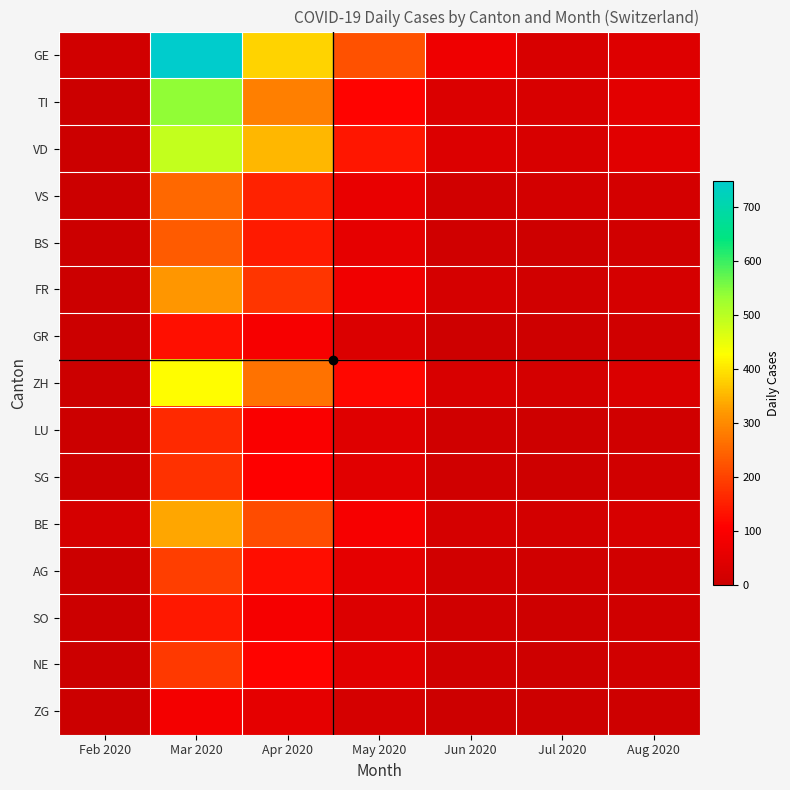

Reading right to left, what are all the values shown in this chart?

GE: Aug 2020=39	Jul 2020=29	Jun 2020=76	May 2020=221	Apr 2020=383	Mar 2020=749	Feb 2020=12
TI: Aug 2020=52	Jul 2020=29	Jun 2020=33	May 2020=114	Apr 2020=286	Mar 2020=540	Feb 2020=0
VD: Aug 2020=44	Jul 2020=27	Jun 2020=37	May 2020=138	Apr 2020=353	Mar 2020=490	Feb 2020=0
VS: Aug 2020=18	Jul 2020=15	Jun 2020=14	May 2020=64	Apr 2020=156	Mar 2020=252	Feb 2020=0
BS: Aug 2020=12	Jul 2020=8	Jun 2020=10	May 2020=57	Apr 2020=144	Mar 2020=235	Feb 2020=0
FR: Aug 2020=22	Jul 2020=14	Jun 2020=21	May 2020=79	Apr 2020=183	Mar 2020=318	Feb 2020=0
GR: Aug 2020=10	Jul 2020=7	Jun 2020=8	May 2020=34	Apr 2020=92	Mar 2020=130	Feb 2020=0
ZH: Aug 2020=31	Jul 2020=19	Jun 2020=27	May 2020=118	Apr 2020=268	Mar 2020=426	Feb 2020=0
LU: Aug 2020=11	Jul 2020=7	Jun 2020=10	May 2020=42	Apr 2020=98	Mar 2020=165	Feb 2020=0
SG: Aug 2020=12	Jul 2020=8	Jun 2020=11	May 2020=45	Apr 2020=106	Mar 2020=178	Feb 2020=0
BE: Aug 2020=24	Jul 2020=16	Jun 2020=21	May 2020=91	Apr 2020=214	Mar 2020=336	Feb 2020=21
AG: Aug 2020=14	Jul 2020=9	Jun 2020=13	May 2020=53	Apr 2020=128	Mar 2020=195	Feb 2020=0
SO: Aug 2020=10	Jul 2020=7	Jun 2020=9	May 2020=38	Apr 2020=89	Mar 2020=142	Feb 2020=0
NE: Aug 2020=12	Jul 2020=8	Jun 2020=11	May 2020=47	Apr 2020=112	Mar 2020=188	Feb 2020=0
ZG: Aug 2020=6	Jul 2020=4	Jun 2020=5	May 2020=22	Apr 2020=54	Mar 2020=87	Feb 2020=0